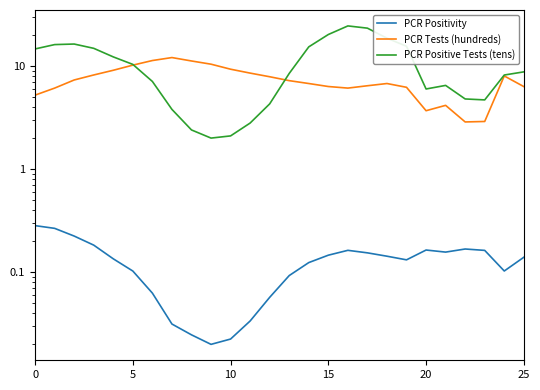

How many lines are shown in the chart?

3